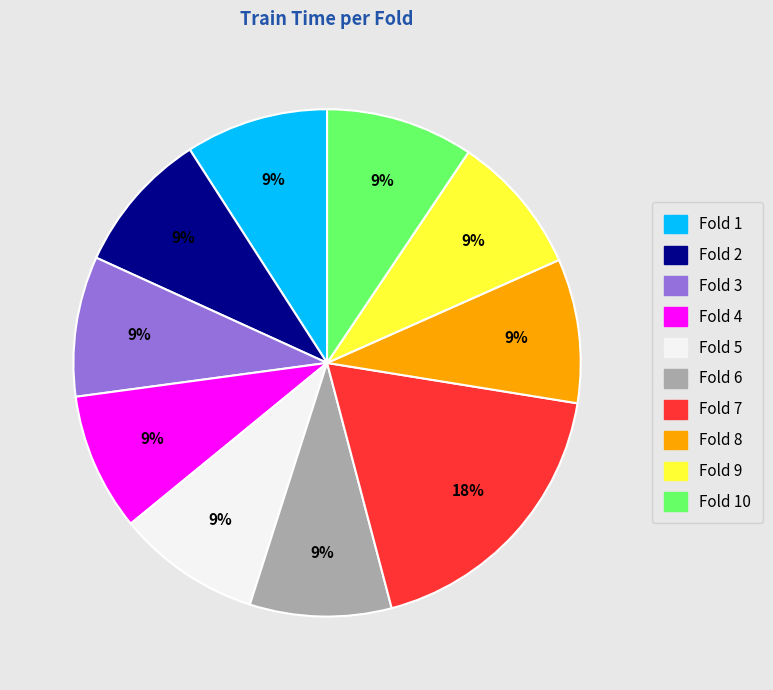

Does any single category account for the majority?

No